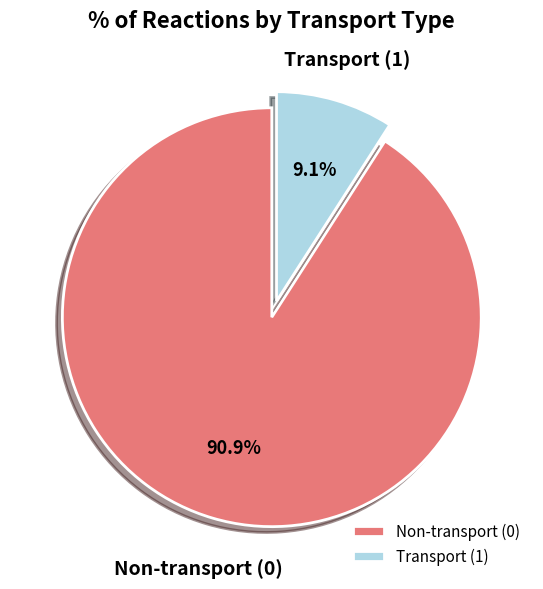

What is the majority slice?

Non-transport (0)